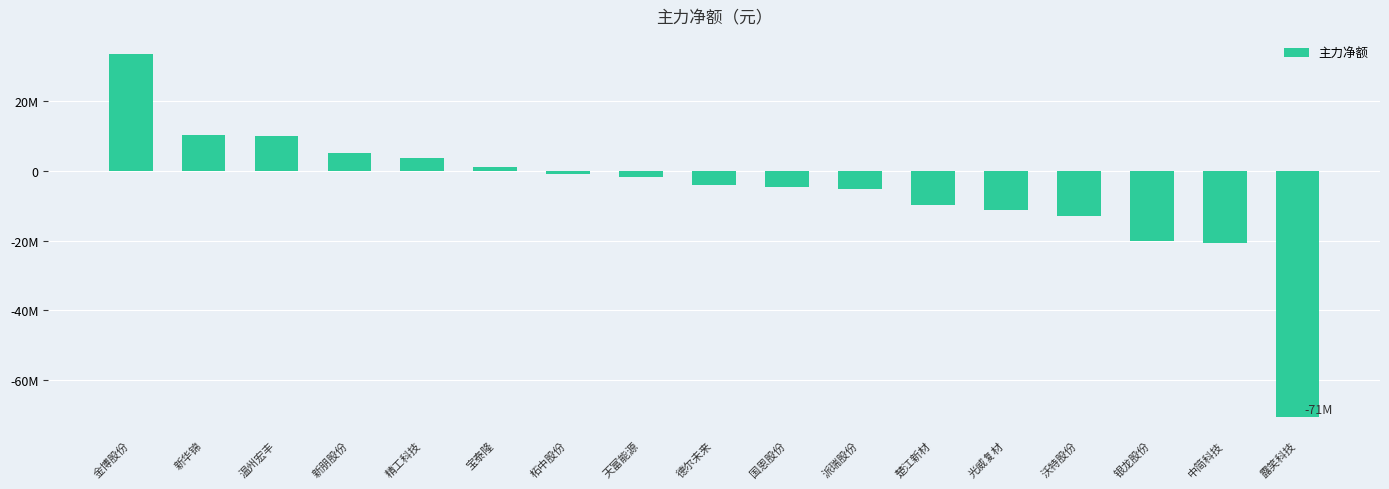

How many bars are there in total?

17